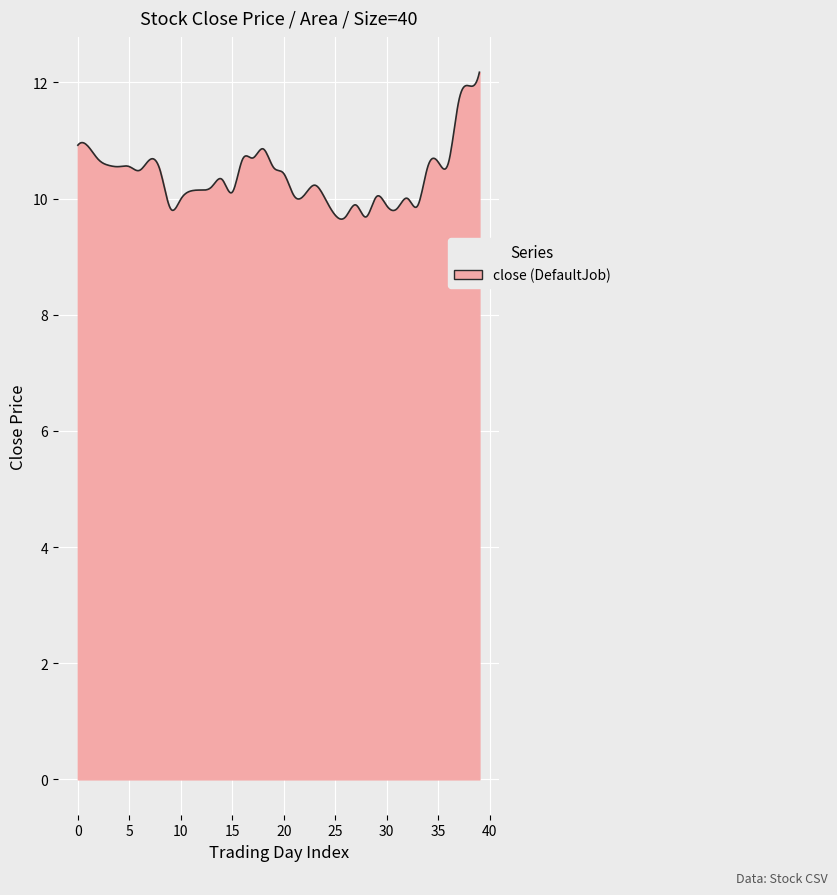

What is the difference between the maximum and minimum values?

2.5